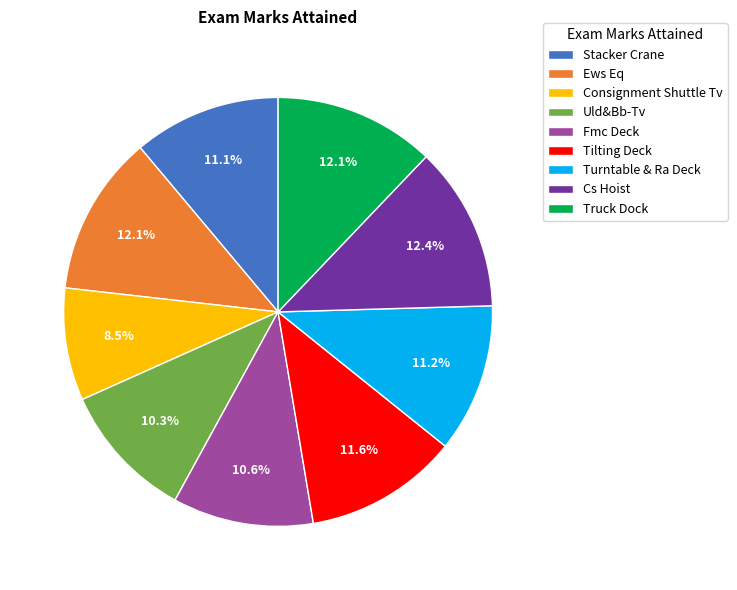

Between Uld&Bb-Tv and Ews Eq, which is larger?

Ews Eq